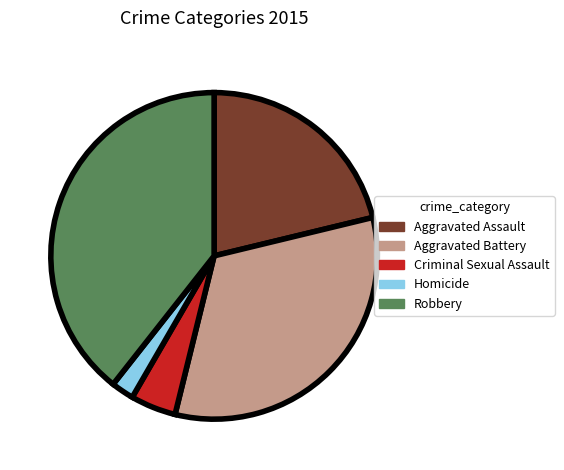

Is there any slice that represents more than half of the pie?

No